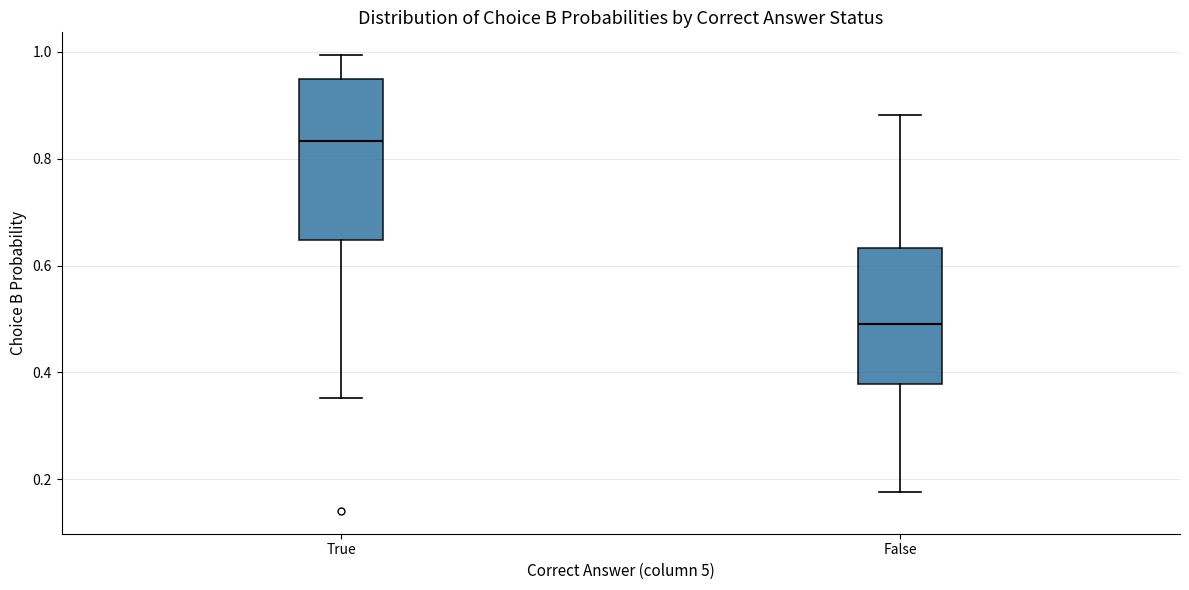

Comparing the boxes themselves (not the whiskers), which one is the tallest?

True